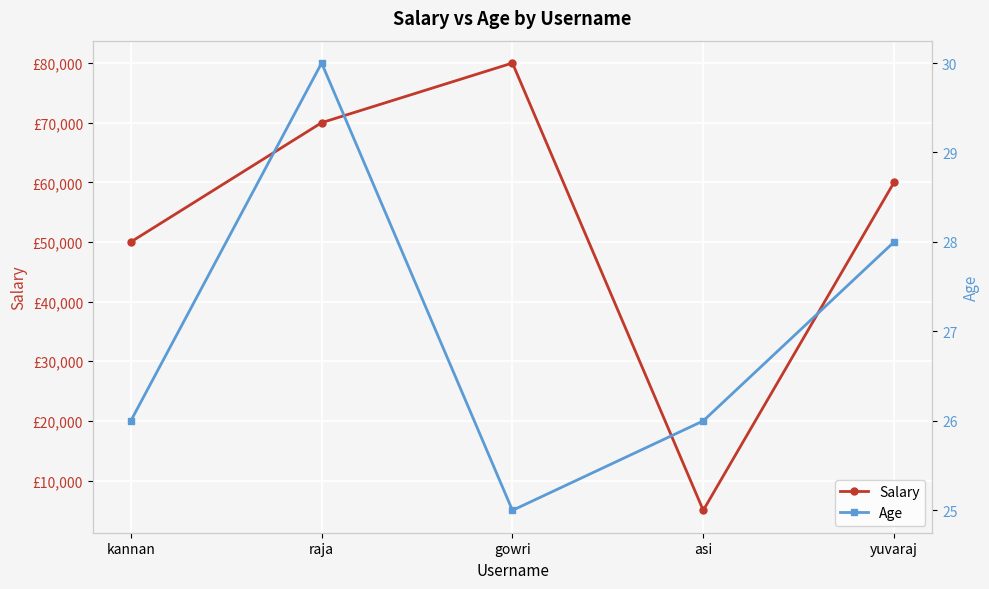

At which category does the chart reach its minimum across all series?

gowri